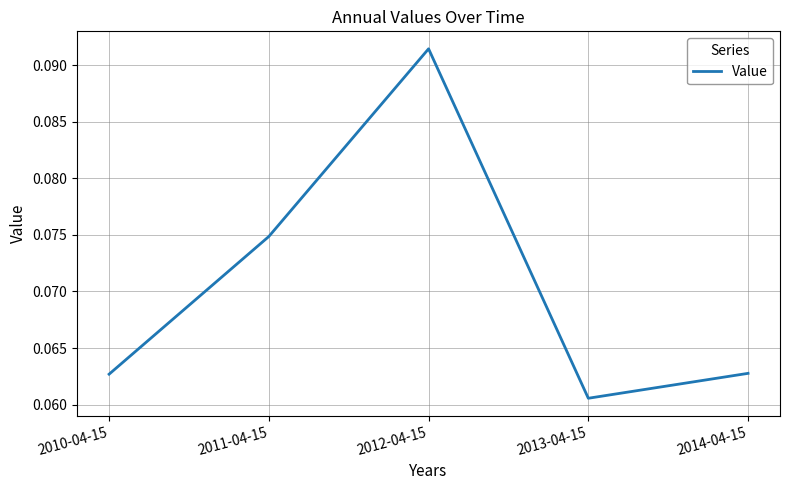

Count the values in the range 0 to 1.

5